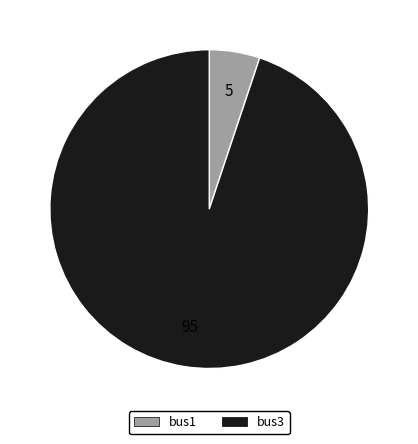

Which category has the biggest portion of the pie?

bus3